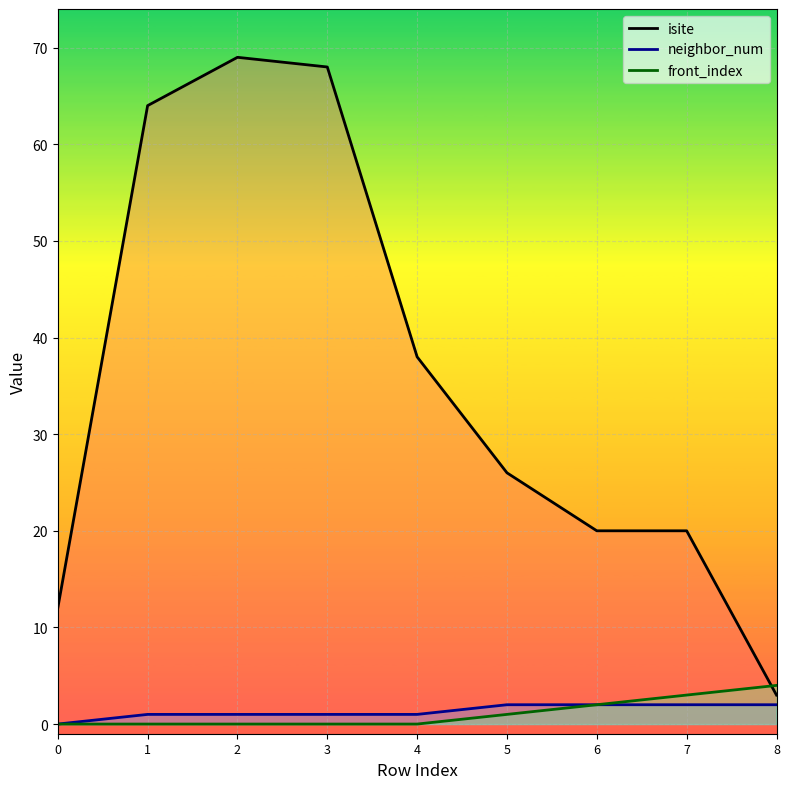

Does the chart display data point markers on the line(s)?

No